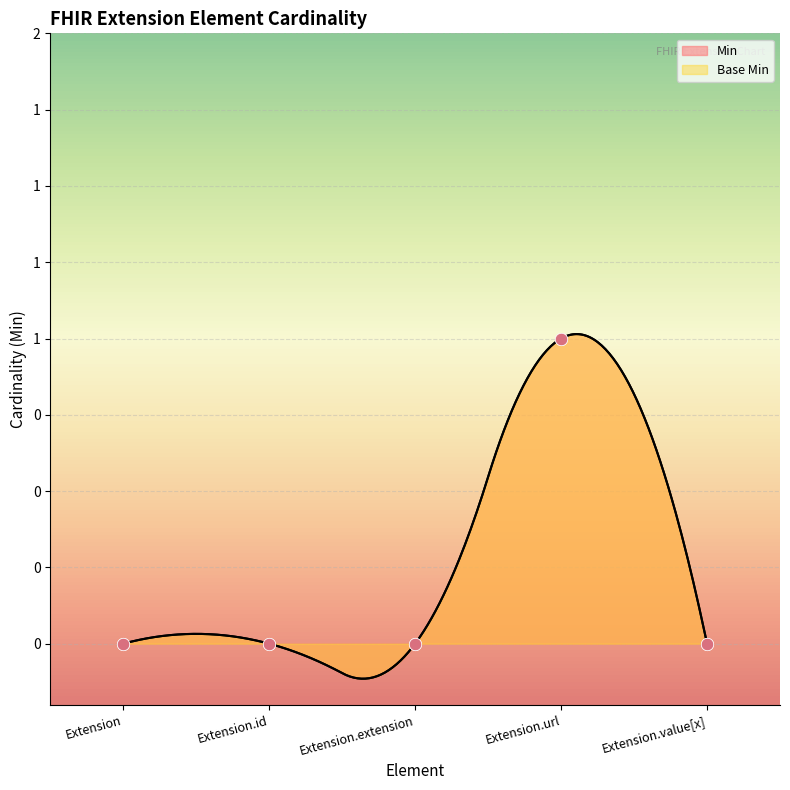

At how many categories does at least one series exceed 0?

1